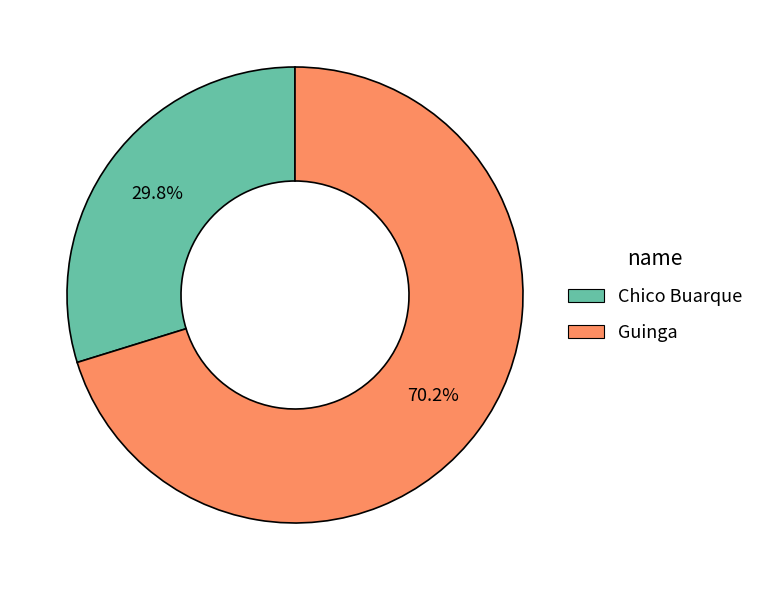

Which slice is the largest?

Guinga